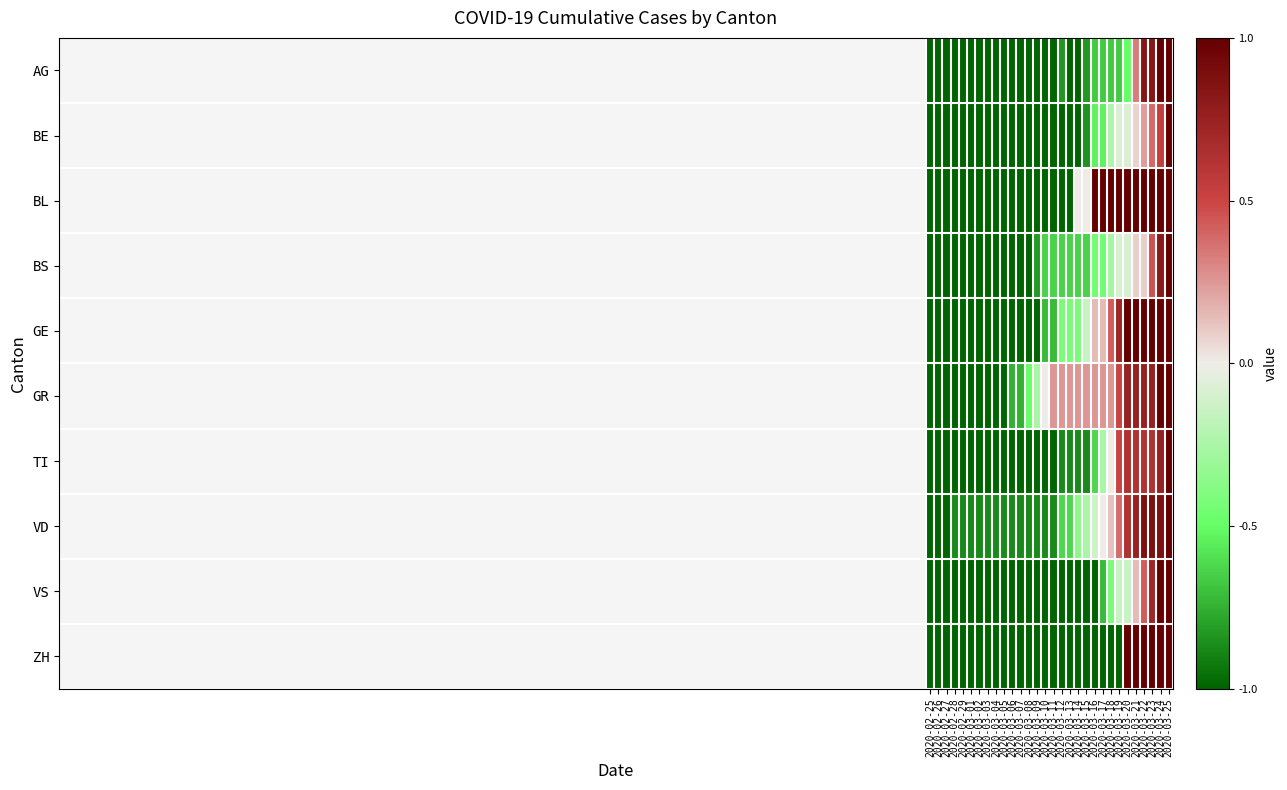

Which series changed the most between 2020-02-25 and 2020-03-07?

GR